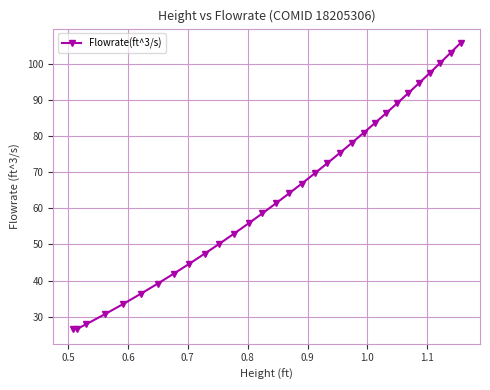

What is the value of the 15th point from the left?

61.4